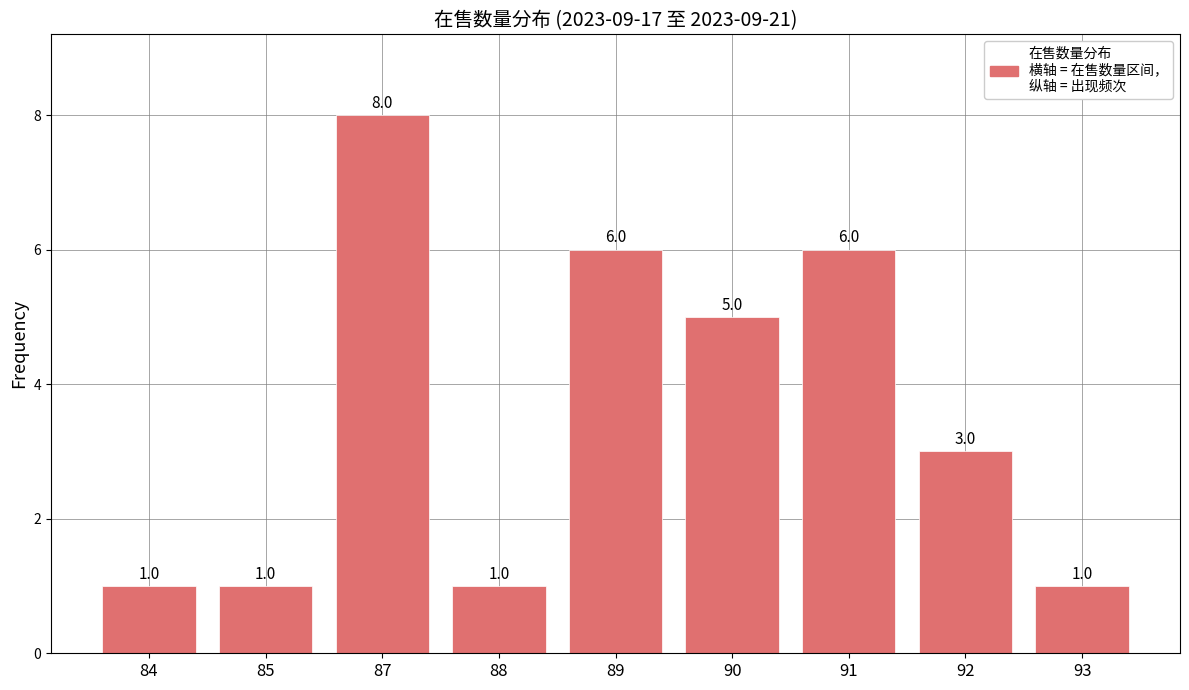

What is the smallest value displayed?

1